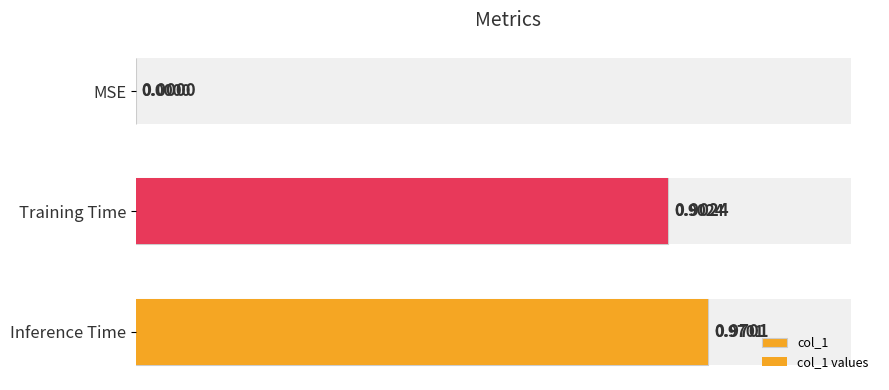

How many distinct data groups are displayed?

2